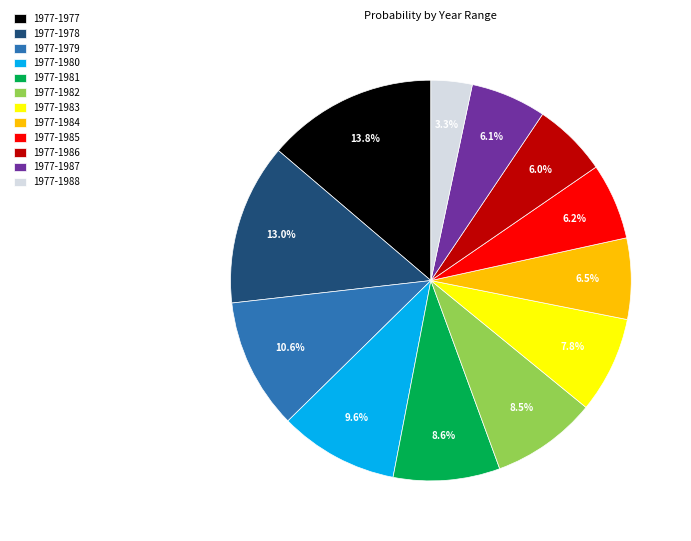

Which category has the biggest portion of the pie?

1977-1977